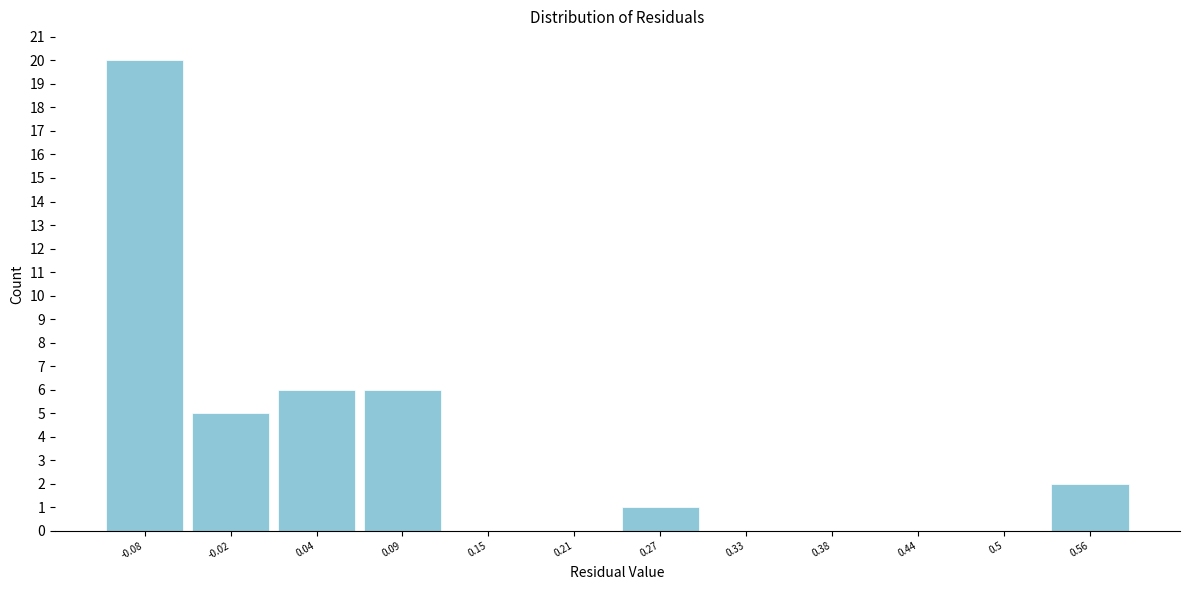

Reading right to left, list all the values displayed in this chart.

0.56=2	0.5=0	0.44=0	0.38=0	0.33=0	0.27=1	0.21=0	0.15=0	0.09=6	0.04=6	-0.02=5	-0.08=20